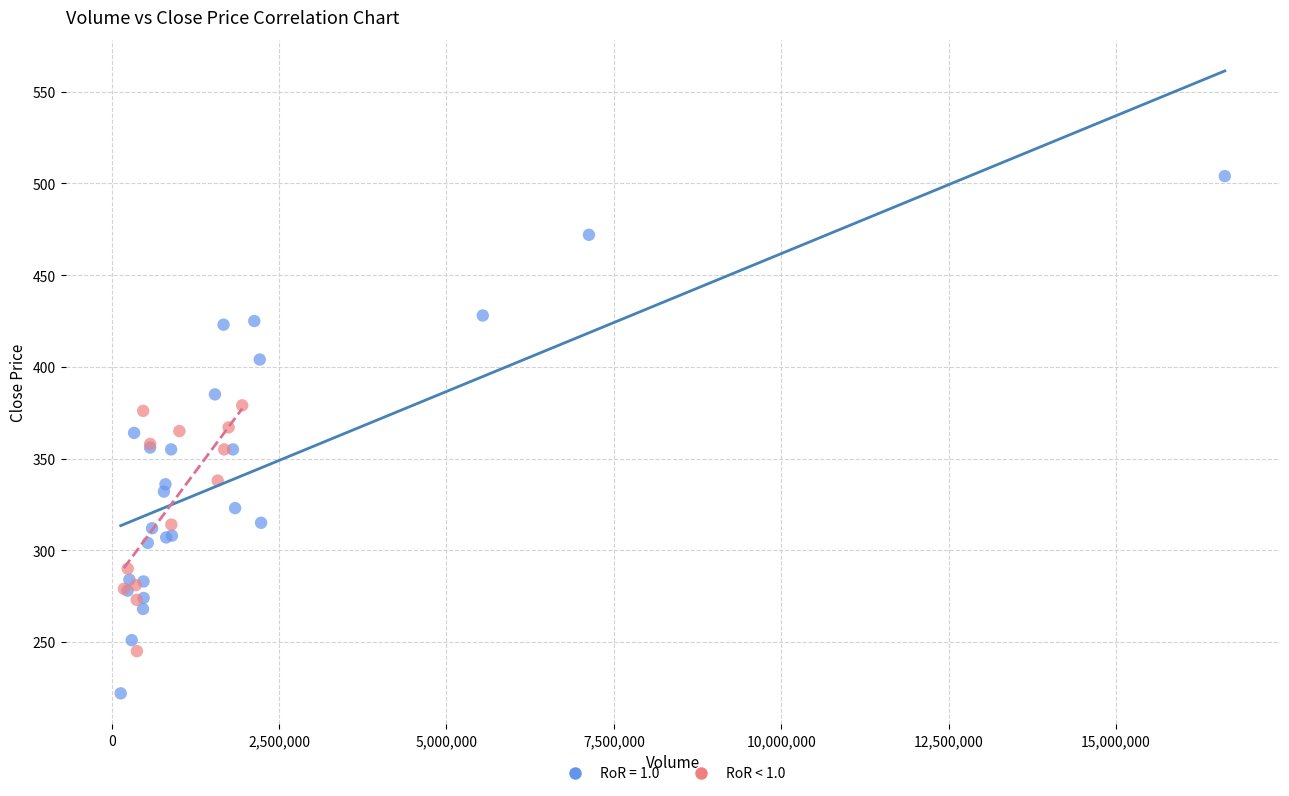

Which series contains the lowest Y value?

RoR = 1.0